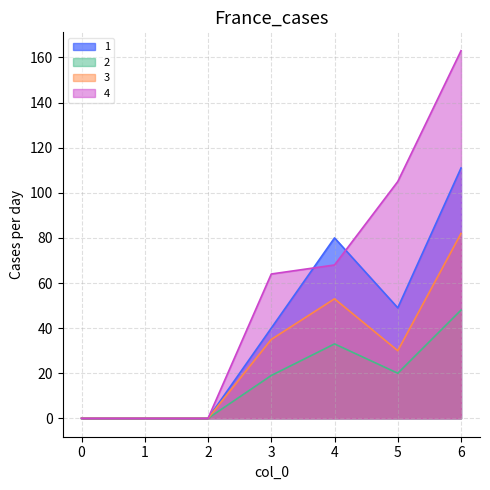

At which category is the sum across all series the highest?

6